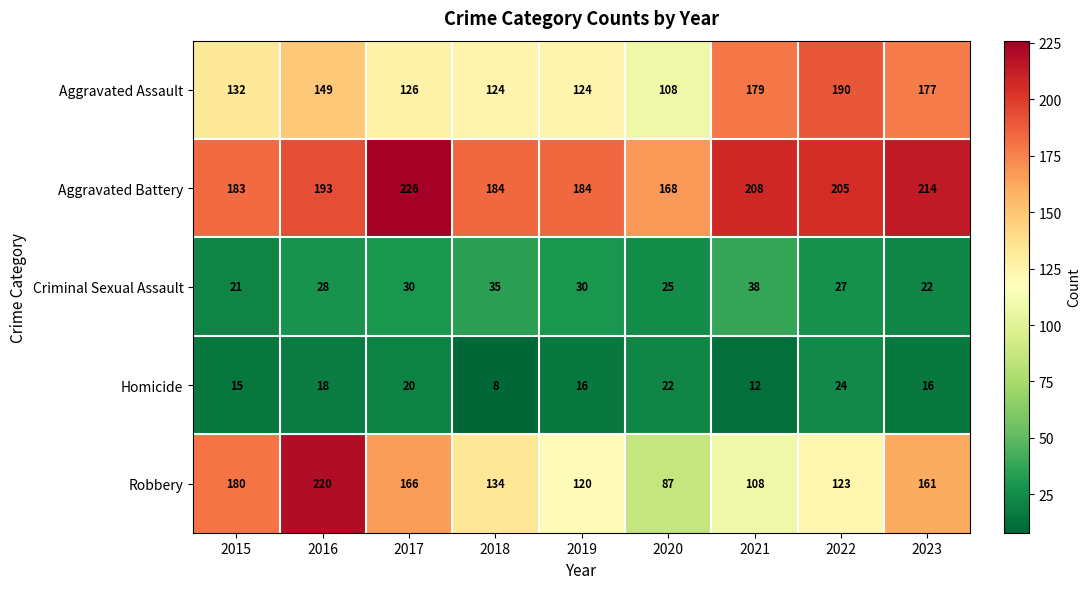

What is the difference between the second highest and minimum values in the Robbery series?

93